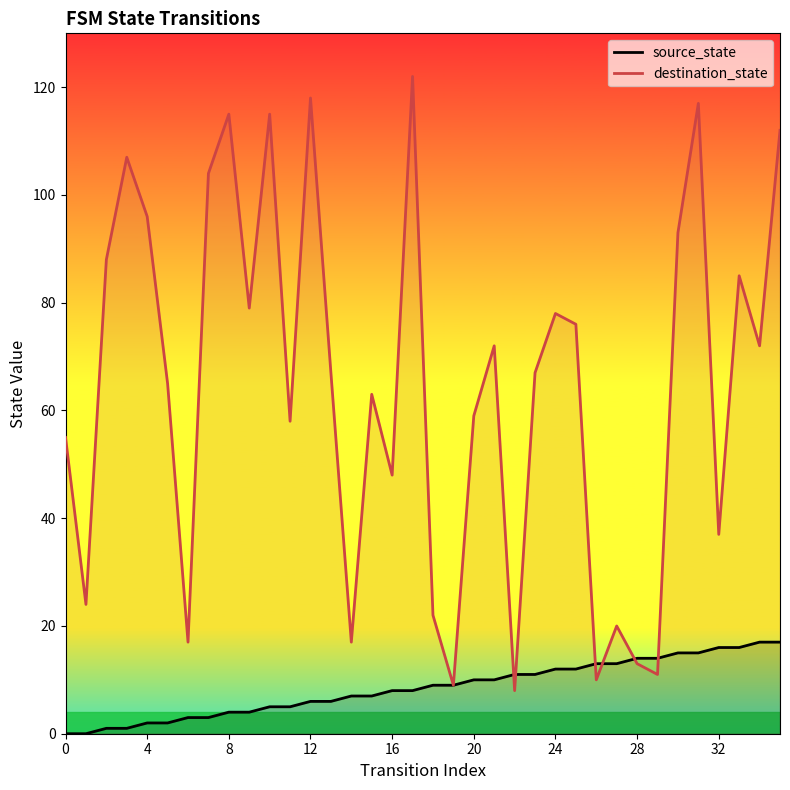

True or false: source_state has more than 2 interior local peaks.

False